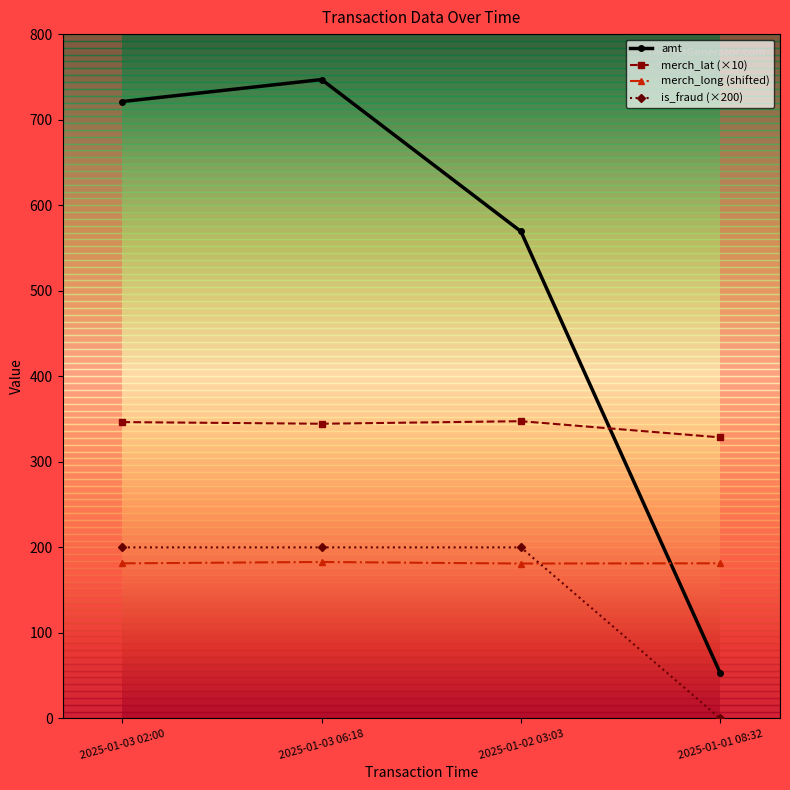

At which category does the chart reach its minimum across all series?

2025-01-01 08:32